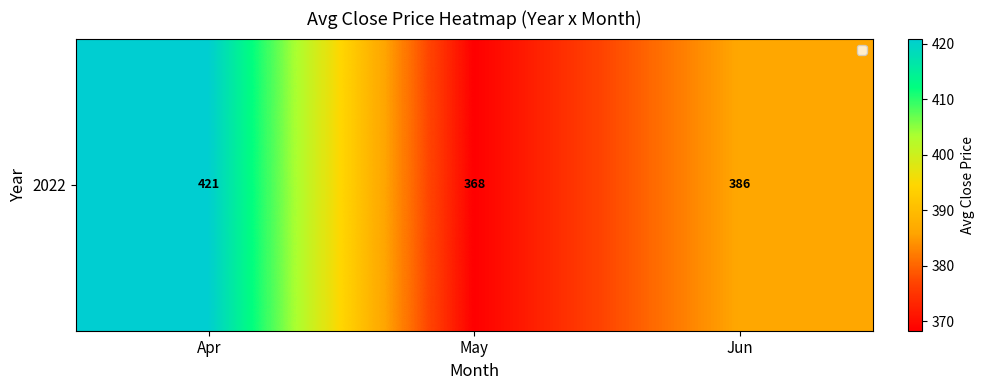

What is the smallest value displayed?

368.3